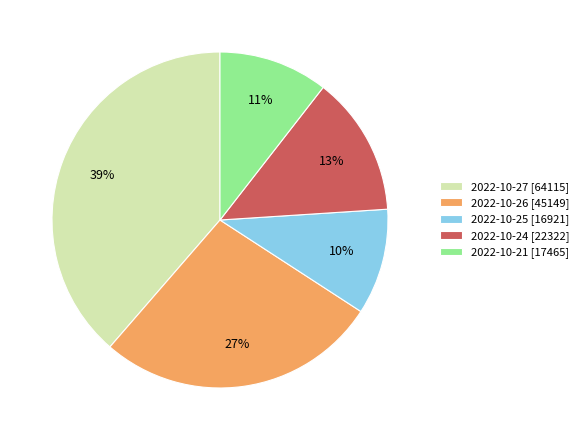

Approximately how many times larger is the value at 2022-10-25 compared to 2022-10-26?

0.4